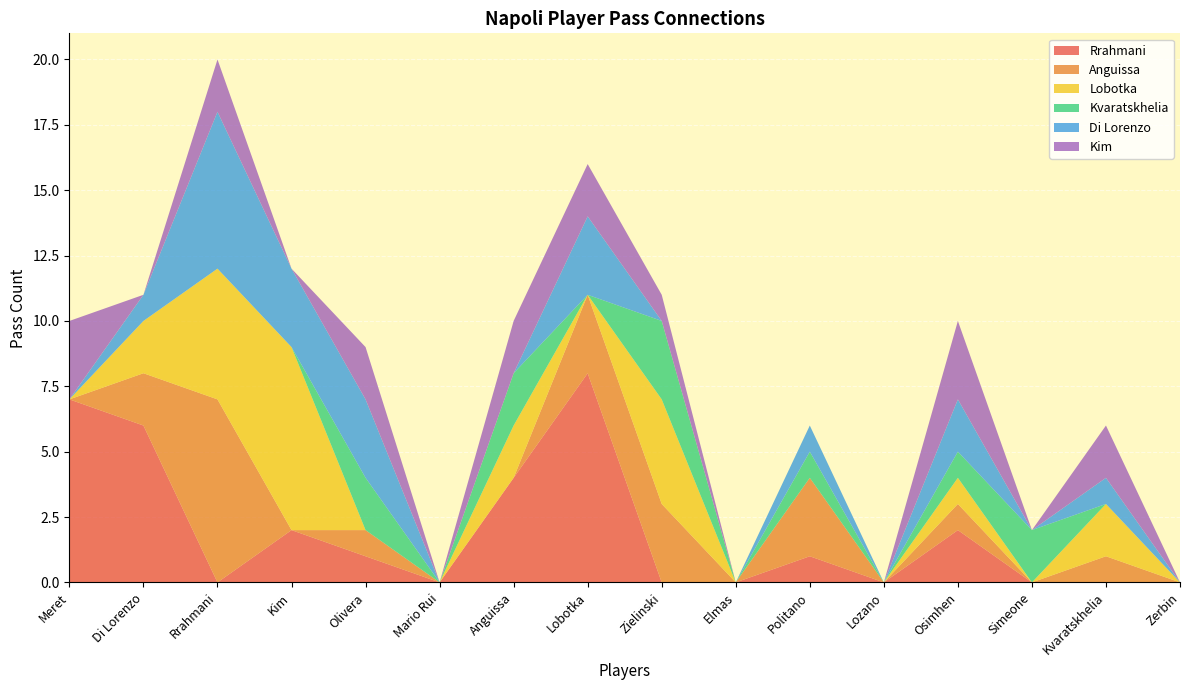

Reading left to right, extract all data points from this chart.

Rrahmani: Meret=7	Di Lorenzo=6	Rrahmani=0	Kim=2	Olivera=1	Mario Rui=0	Anguissa=4	Lobotka=8	Zielinski=0	Elmas=0	Politano=1	Lozano=0	Osimhen=2	Simeone=0	Kvaratskhelia=0	Zerbin=0
Anguissa: Meret=0	Di Lorenzo=2	Rrahmani=7	Kim=0	Olivera=1	Mario Rui=0	Anguissa=0	Lobotka=3	Zielinski=3	Elmas=0	Politano=3	Lozano=0	Osimhen=1	Simeone=0	Kvaratskhelia=1	Zerbin=0
Lobotka: Meret=0	Di Lorenzo=2	Rrahmani=5	Kim=7	Olivera=0	Mario Rui=0	Anguissa=2	Lobotka=0	Zielinski=4	Elmas=0	Politano=0	Lozano=0	Osimhen=1	Simeone=0	Kvaratskhelia=2	Zerbin=0
Kvaratskhelia: Meret=0	Di Lorenzo=0	Rrahmani=0	Kim=0	Olivera=2	Mario Rui=0	Anguissa=2	Lobotka=0	Zielinski=3	Elmas=0	Politano=1	Lozano=0	Osimhen=1	Simeone=2	Kvaratskhelia=0	Zerbin=0
Di Lorenzo: Meret=0	Di Lorenzo=1	Rrahmani=6	Kim=3	Olivera=3	Mario Rui=0	Anguissa=0	Lobotka=3	Zielinski=0	Elmas=0	Politano=1	Lozano=0	Osimhen=2	Simeone=0	Kvaratskhelia=1	Zerbin=0
Kim: Meret=3	Di Lorenzo=0	Rrahmani=2	Kim=0	Olivera=2	Mario Rui=0	Anguissa=2	Lobotka=2	Zielinski=1	Elmas=0	Politano=0	Lozano=0	Osimhen=3	Simeone=0	Kvaratskhelia=2	Zerbin=0